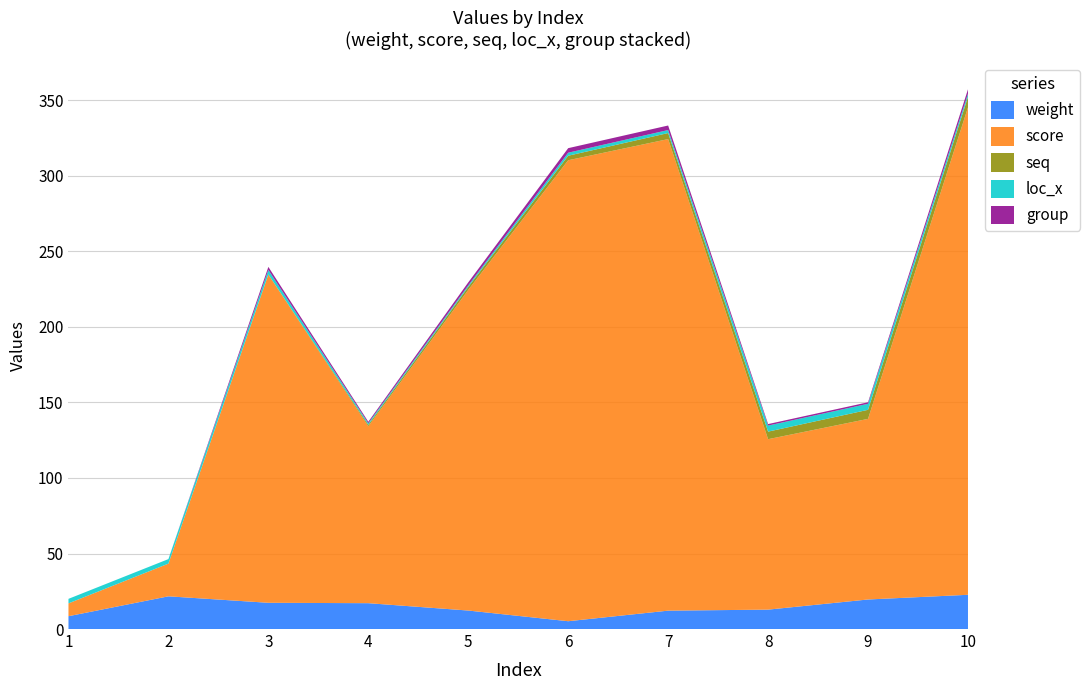

Reading left to right, what are all the values shown in this chart?

weight: 8.5	21.6	17.4	17.1	12.2	5.2	12.2	12.8	19.6	22.7
score: 8.5	21.6	217.4	117.1	212.2	305.2	312.2	112.8	119.6	322.7
seq: 0.0	0.0	0.0	1.0	2.0	3.0	4.0	5.0	6.0	7.0
loc_x: 3.0	3.0	3.0	1.0	1.0	2.0	2.0	4.0	4.0	2.0
group: 0.0	0.0	2.0	1.0	2.0	3.0	3.0	1.0	1.0	3.0